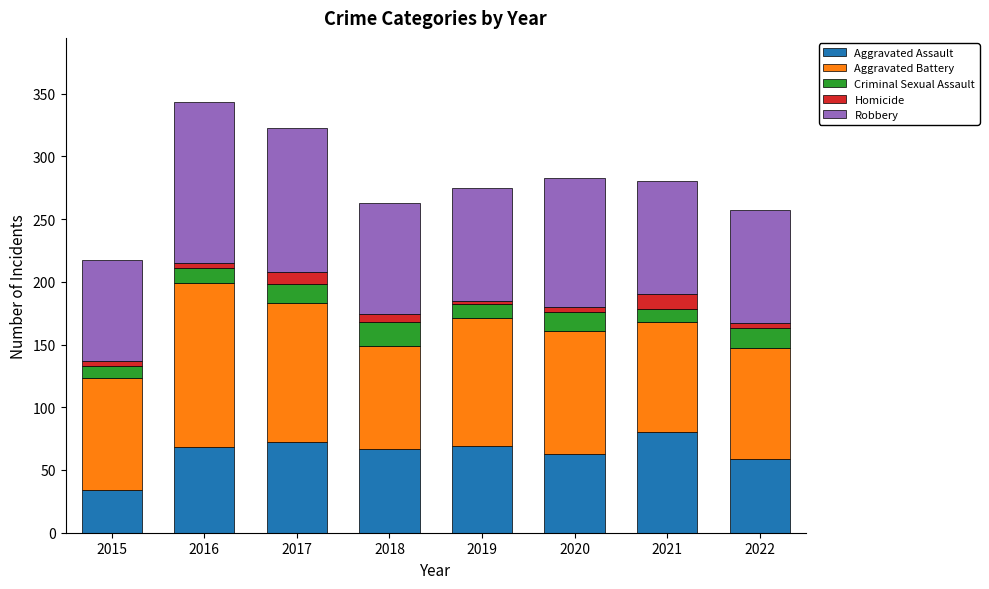

At which label does Aggravated Assault reach its minimum?

2015